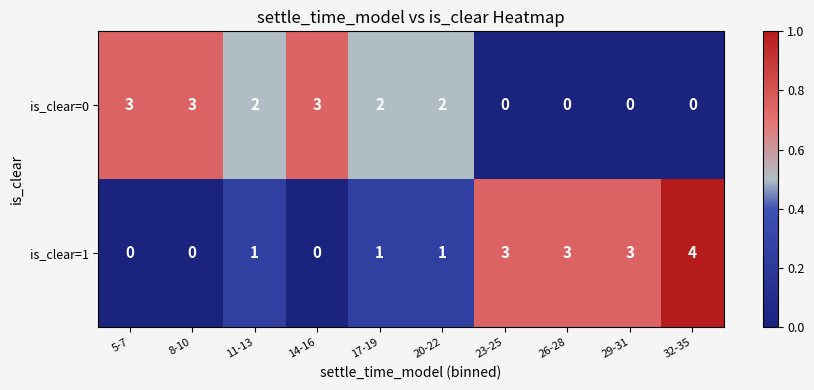

What is the total value across all series at 20-22?

3